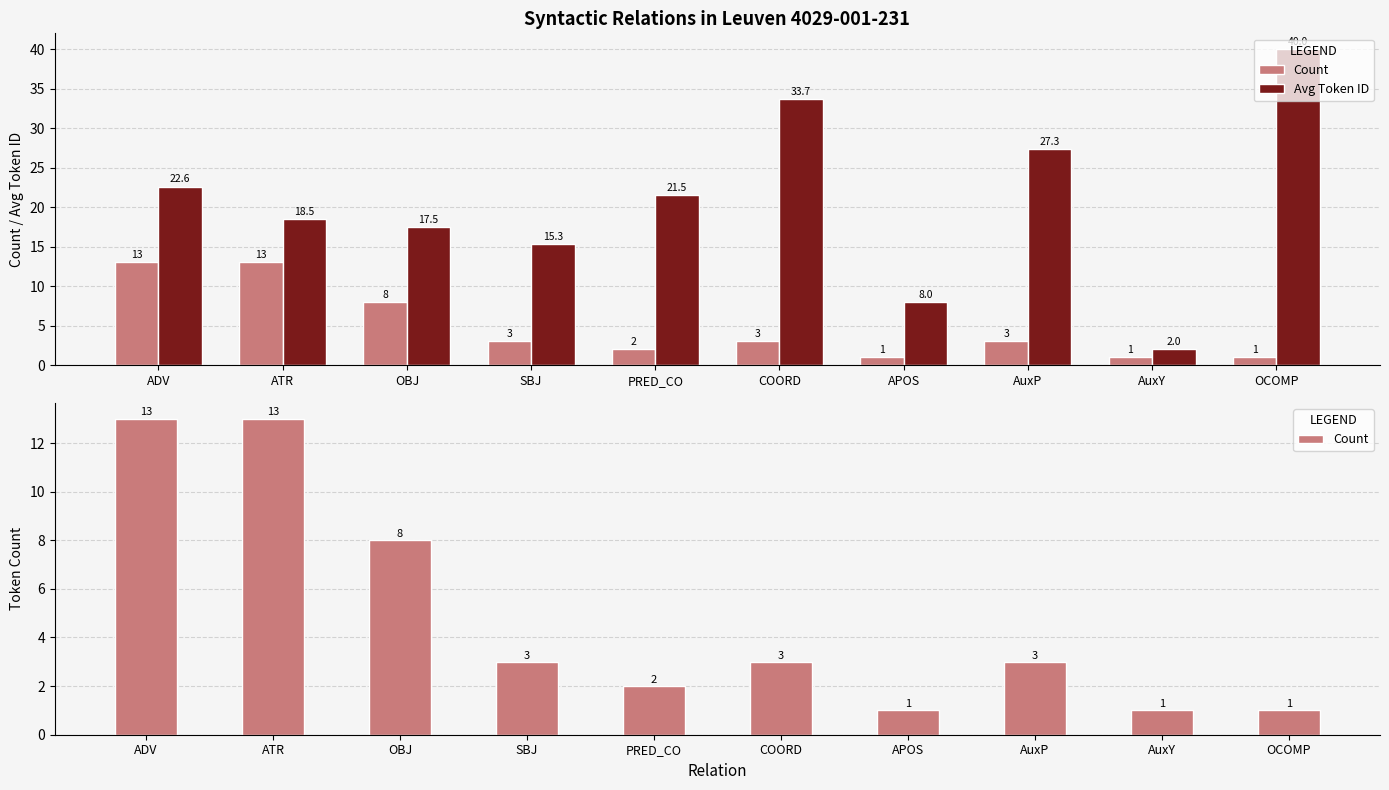

What is the difference between the maximum and minimum values in the Avg Token ID series?

38.0